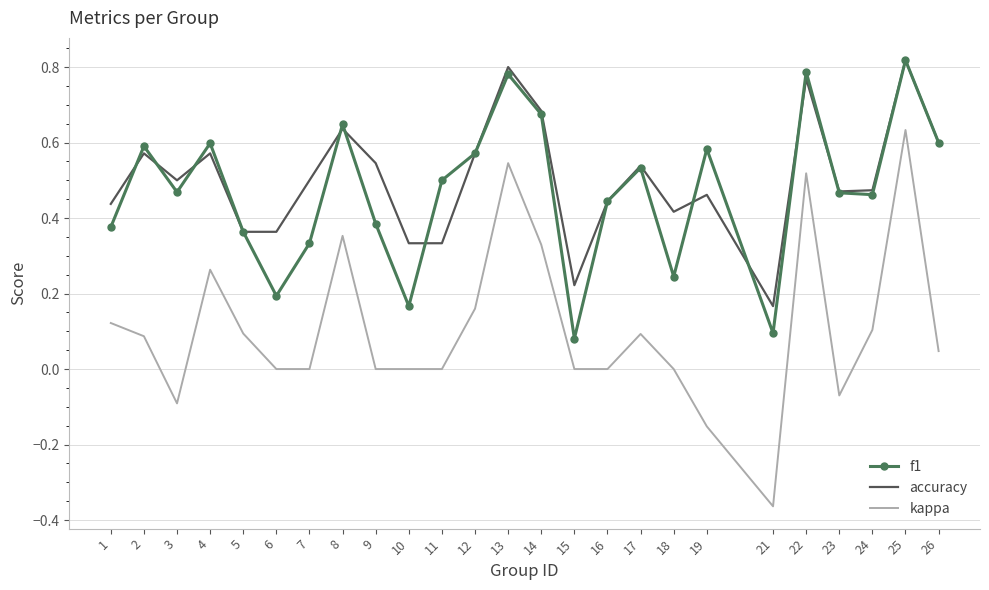

Which series has the widest spread of values?

kappa